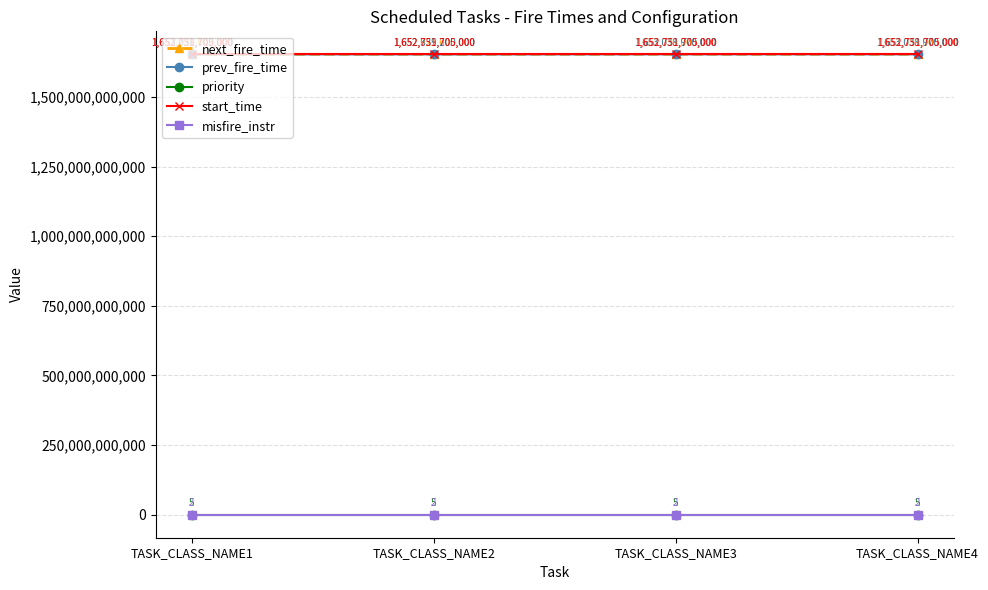

Which series has the largest total across all categories?

next_fire_time